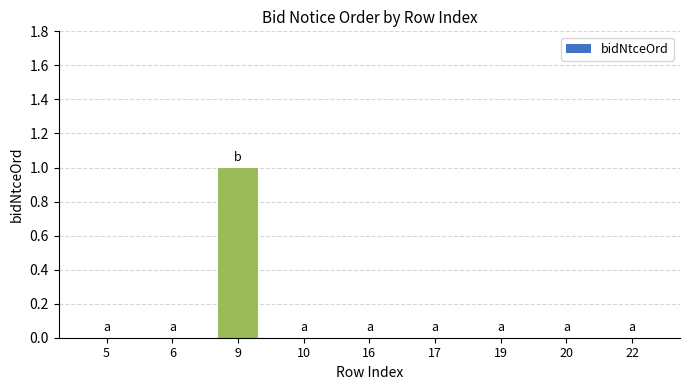

Count the values in the range 0 to 1.

9